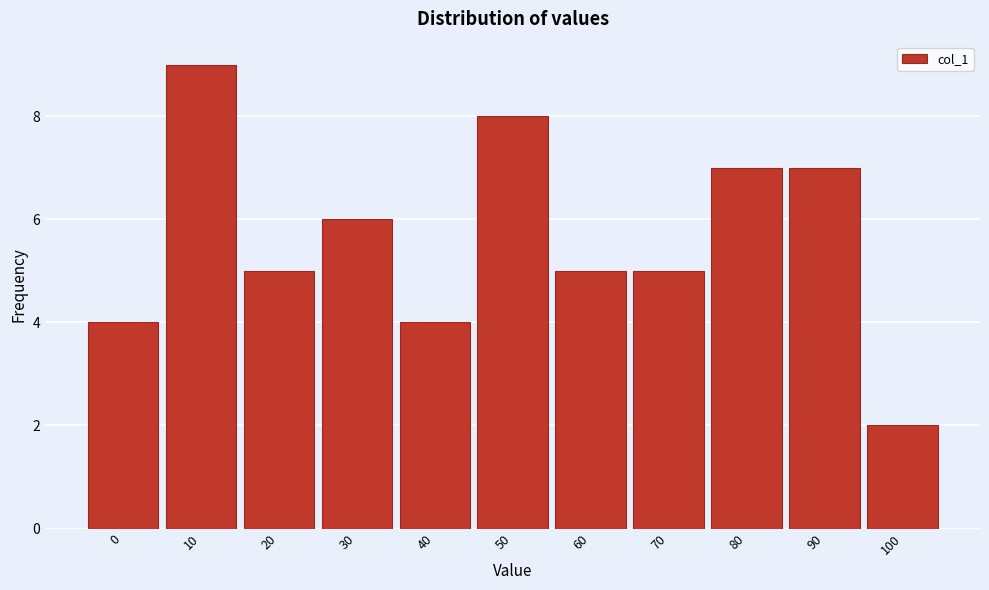

Reading left to right, extract all data points from this chart.

0=4	10=9	20=5	30=6	40=4	50=8	60=5	70=5	80=7	90=7	100=2